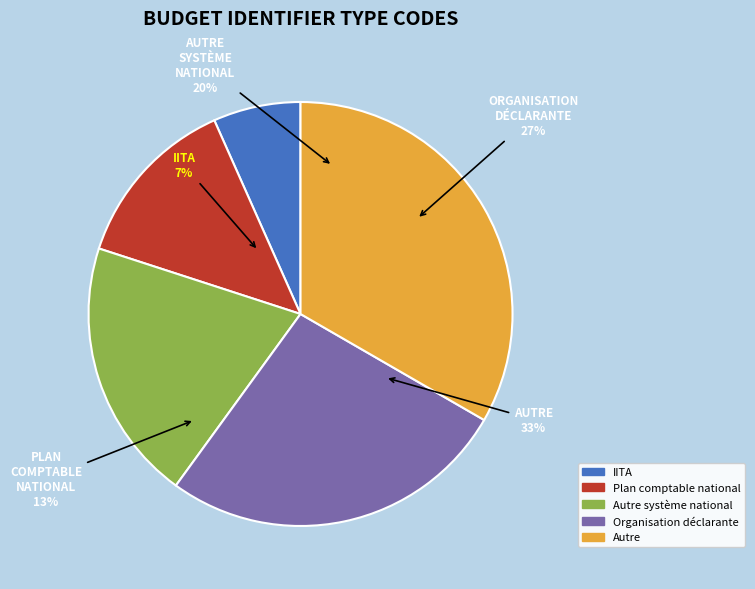

Does Plan comptable national account for over 50% of the chart?

No